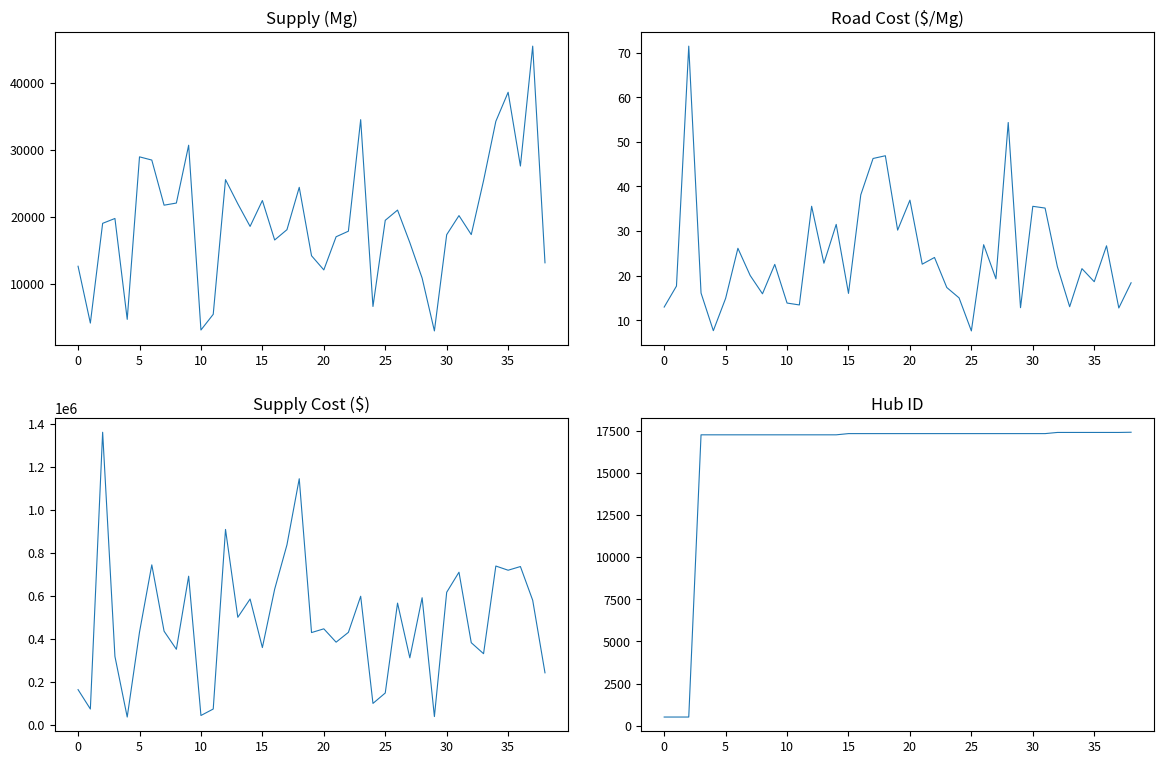

How many categories are shown in the chart?

39